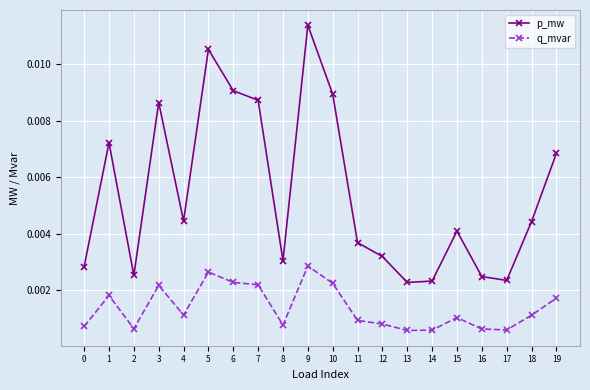

Does the chart display data point markers on the line(s)?

Yes